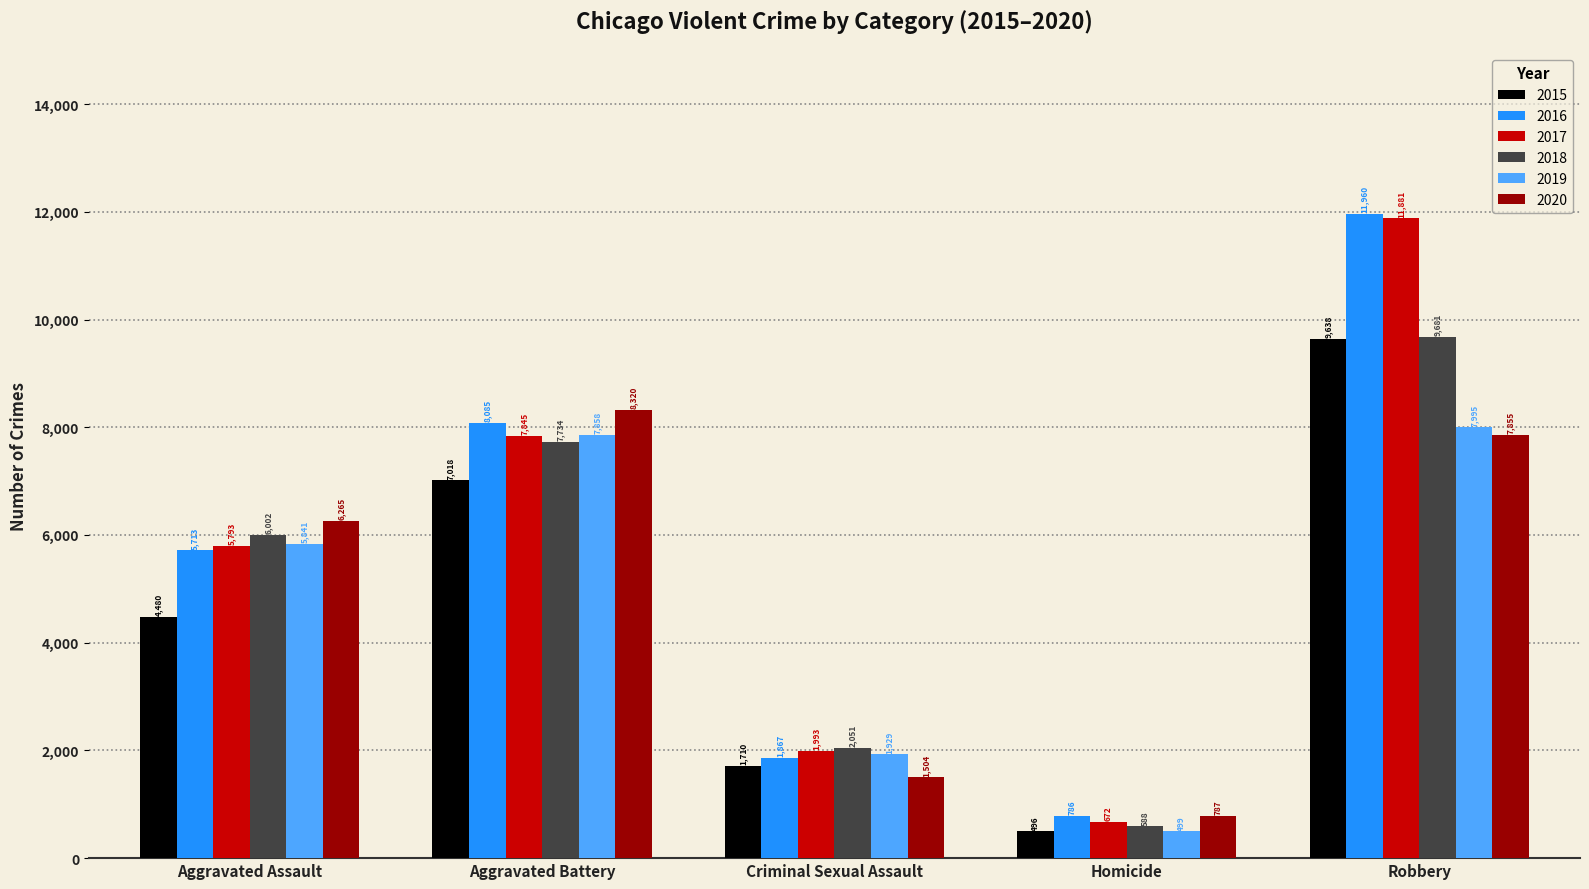

How many bars are there in total?

30